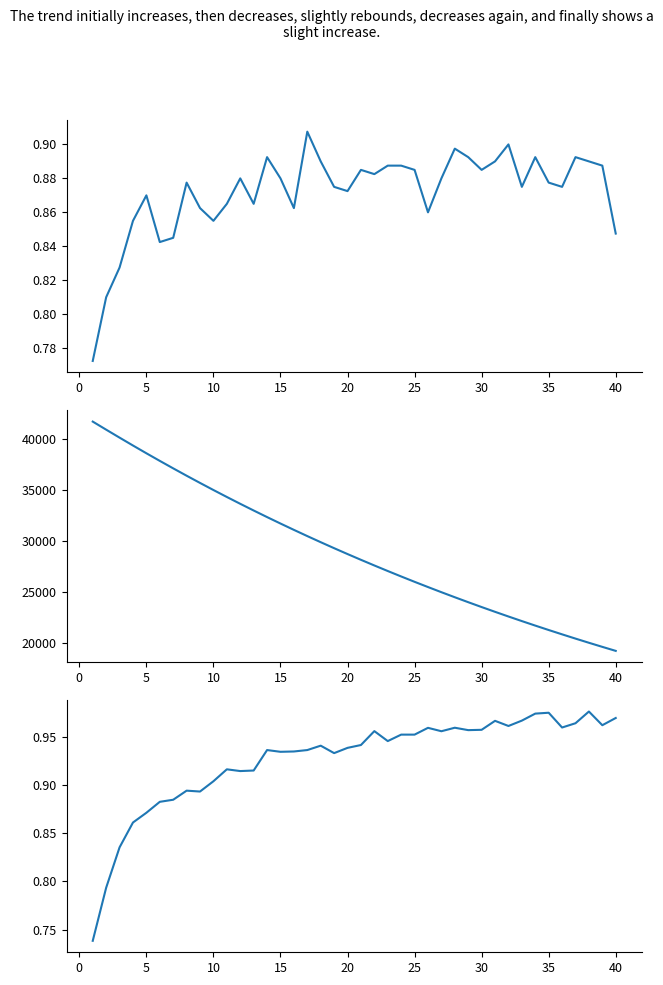

How many distinct data groups are displayed?

3